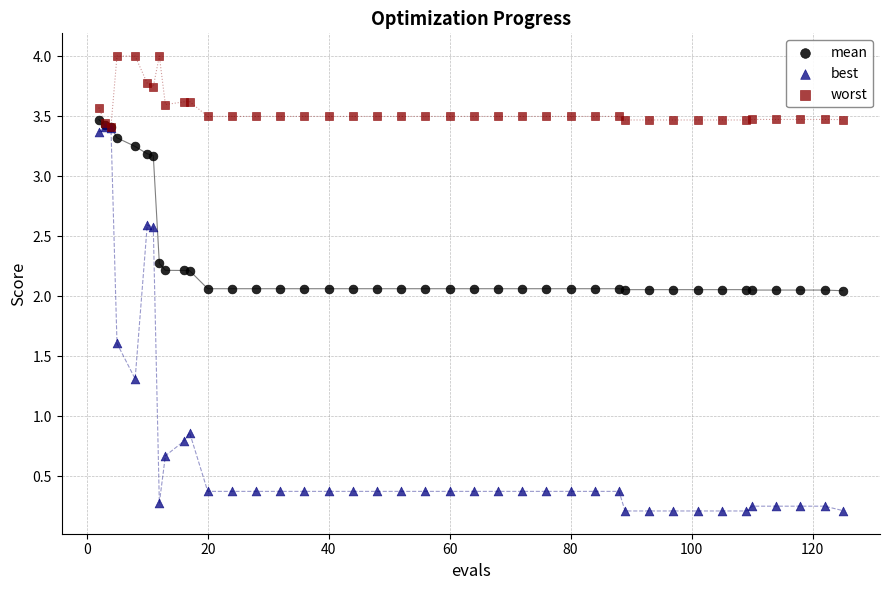

In the best series, what Y value is closest to 1?

0.9